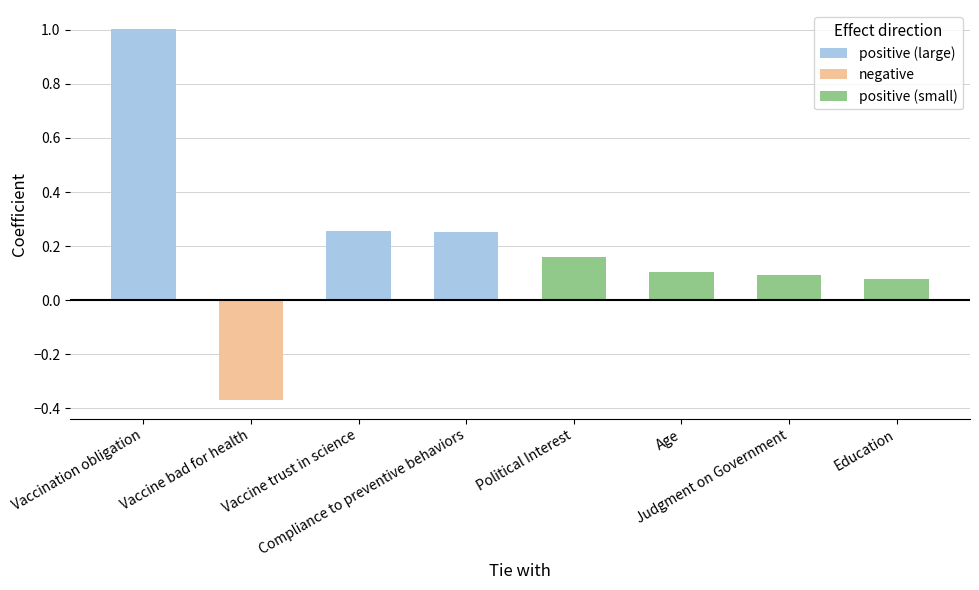

What is the difference between the maximum and second lowest values?

0.9